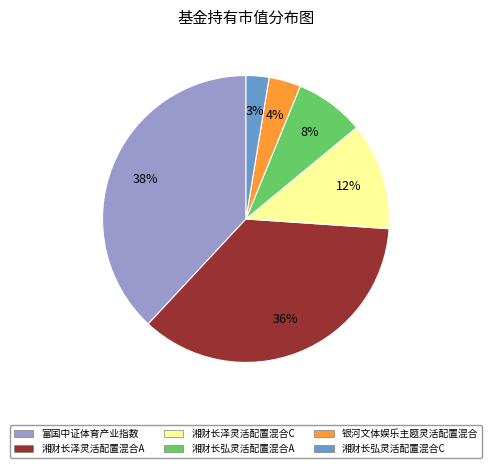

Rank the categories by value from highest to lowest.

富国中证体育产业指数, 湘财长泽灵活配置混合A, 湘财长泽灵活配置混合C, 湘财长弘灵活配置混合A, 银河文体娱乐主题灵活配置混合, 湘财长弘灵活配置混合C